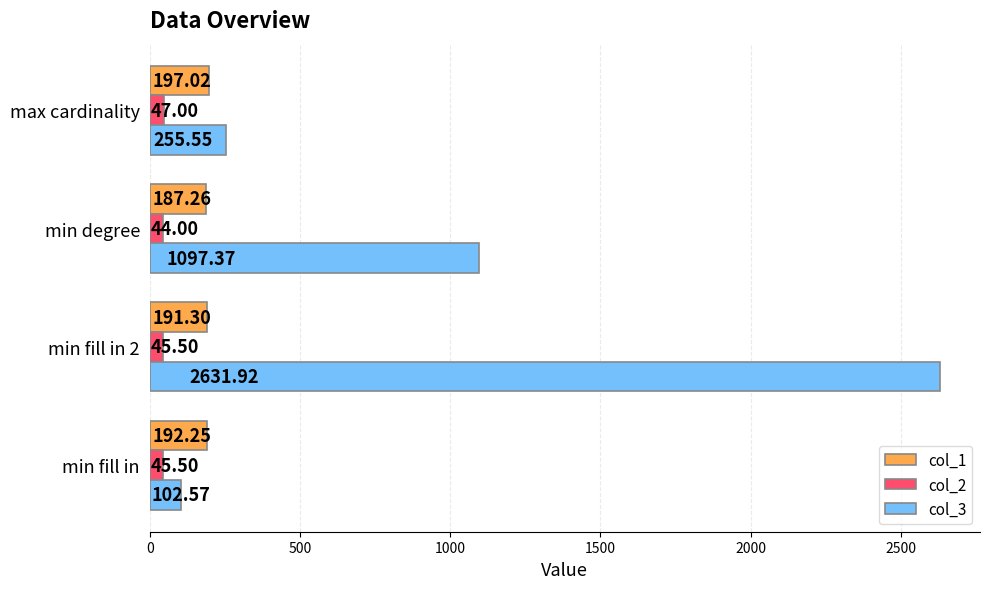

What is the difference between the col_3 values at max cardinality and min fill in 2?

2376.4